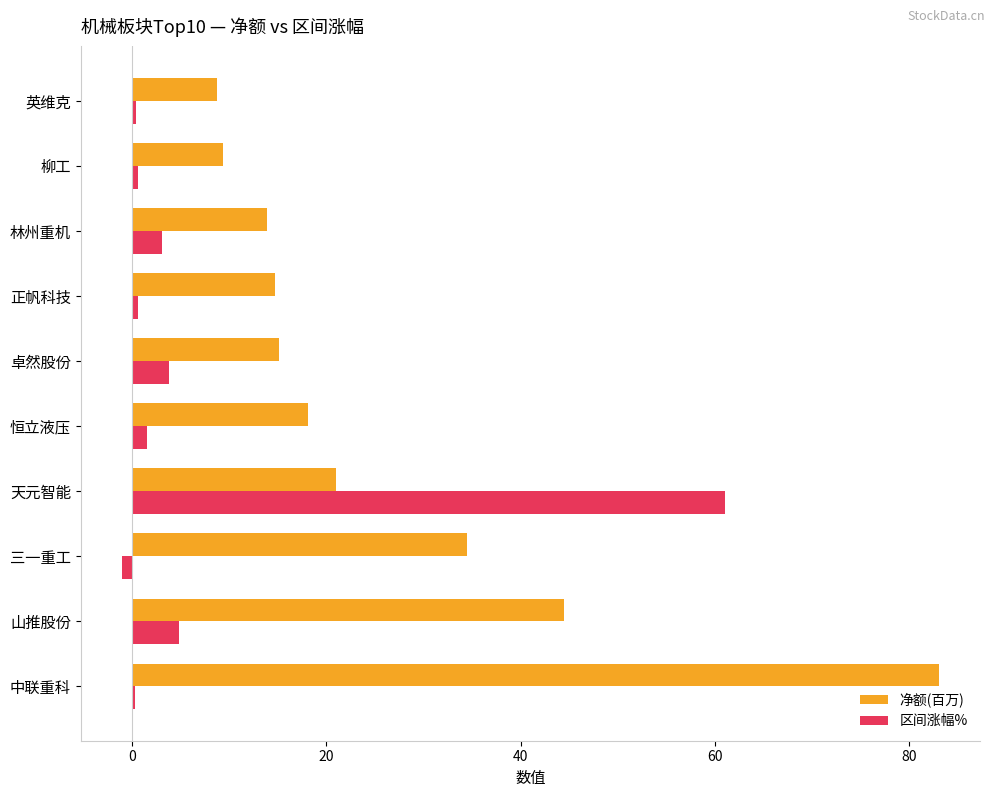

What are all the series names shown in the legend?

净额(百万), 区间涨幅%